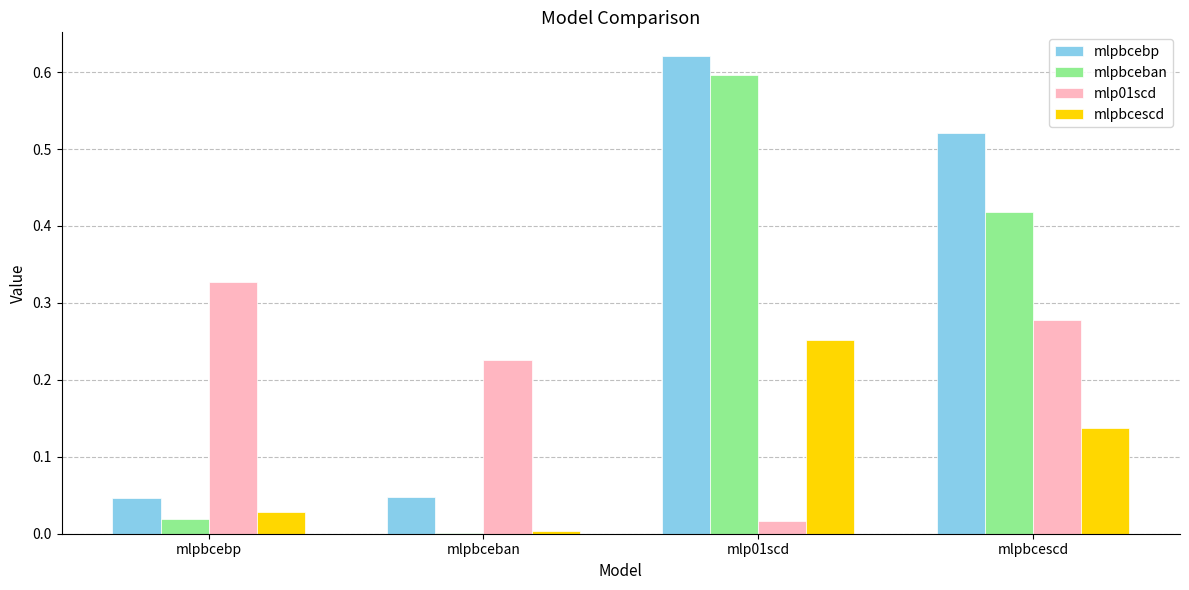

At which category is the sum across all series the highest?

mlp01scd